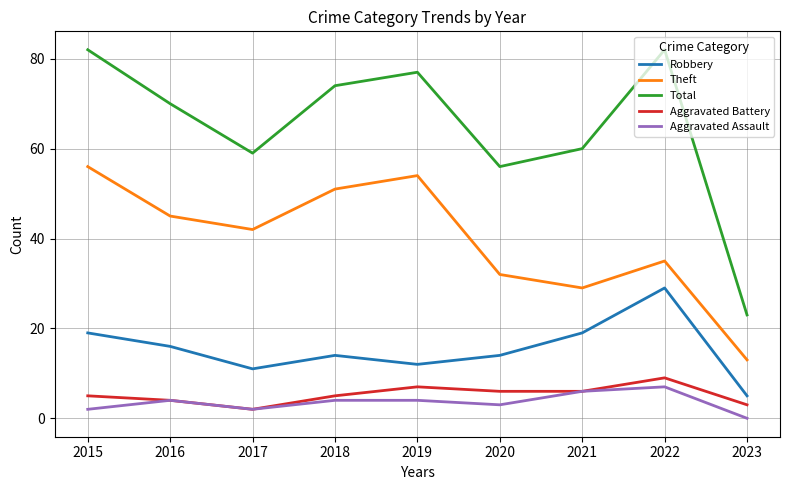

How many Aggravated Assault values are between 2 and 4?

6